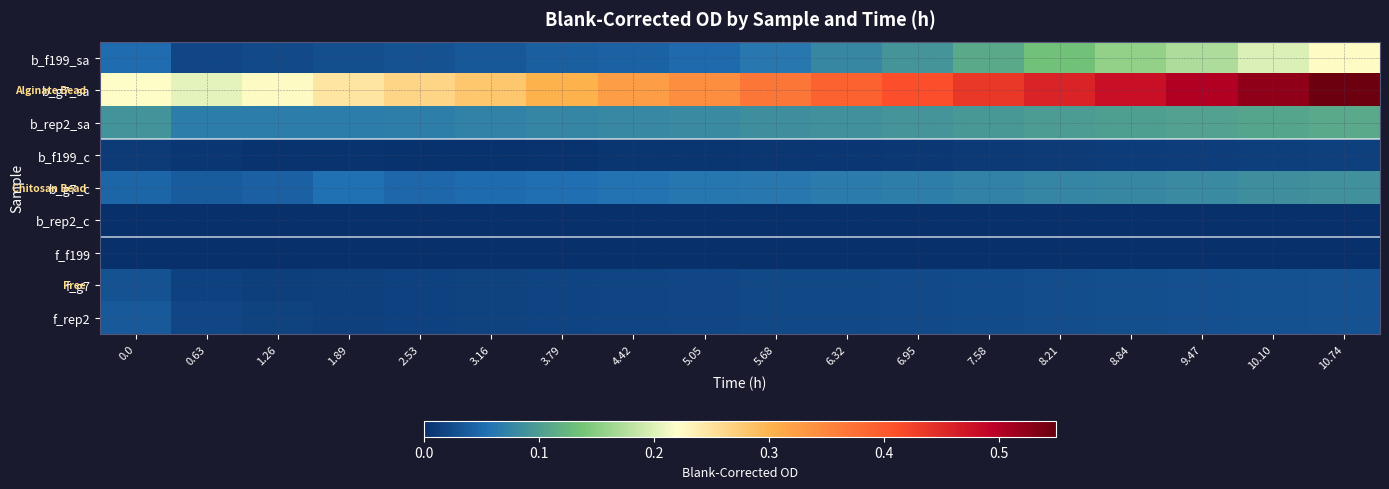

Reading left to right, what are all the values shown in this chart?

b_f199_sa: 0.0=0.1	0.63=0.0	1.26=0.0	1.89=0.0	2.53=0.0	3.16=0.0	3.79=0.0	4.42=0.0	5.05=0.1	5.68=0.1	6.32=0.1	6.95=0.1	7.58=0.1	8.21=0.1	8.84=0.2	9.47=0.2	10.10=0.2	10.74=0.2
b_g7_sa: 0.0=0.2	0.63=0.2	1.26=0.2	1.89=0.2	2.53=0.3	3.16=0.3	3.79=0.3	4.42=0.3	5.05=0.3	5.68=0.4	6.32=0.4	6.95=0.4	7.58=0.4	8.21=0.5	8.84=0.5	9.47=0.5	10.10=0.5	10.74=0.5
b_rep2_sa: 0.0=0.1	0.63=0.1	1.26=0.1	1.89=0.1	2.53=0.1	3.16=0.1	3.79=0.1	4.42=0.1	5.05=0.1	5.68=0.1	6.32=0.1	6.95=0.1	7.58=0.1	8.21=0.1	8.84=0.1	9.47=0.1	10.10=0.1	10.74=0.1
b_f199_c: 0.0=0.0	0.63=0.0	1.26=0.0	1.89=0.0	2.53=0.0	3.16=0.0	3.79=0.0	4.42=0.0	5.05=0.0	5.68=0.0	6.32=0.0	6.95=0.0	7.58=0.0	8.21=0.0	8.84=0.0	9.47=0.0	10.10=0.0	10.74=0.0
b_g7_c: 0.0=0.0	0.63=0.0	1.26=0.0	1.89=0.1	2.53=0.0	3.16=0.1	3.79=0.1	4.42=0.1	5.05=0.1	5.68=0.1	6.32=0.1	6.95=0.1	7.58=0.1	8.21=0.1	8.84=0.1	9.47=0.1	10.10=0.1	10.74=0.1
b_rep2_c: 0.0=0.0	0.63=0.0	1.26=0.0	1.89=0.0	2.53=0.0	3.16=0.0	3.79=0.0	4.42=0.0	5.05=0.0	5.68=0.0	6.32=0.0	6.95=0.0	7.58=0.0	8.21=0.0	8.84=0.0	9.47=0.0	10.10=0.0	10.74=0.0
f_f199: 0.0=0.0	0.63=0.0	1.26=0.0	1.89=0.0	2.53=0.0	3.16=0.0	3.79=0.0	4.42=0.0	5.05=0.0	5.68=0.0	6.32=0.0	6.95=0.0	7.58=0.0	8.21=0.0	8.84=0.0	9.47=0.0	10.10=0.0	10.74=0.0
f_g7: 0.0=0.0	0.63=0.0	1.26=0.0	1.89=0.0	2.53=0.0	3.16=0.0	3.79=0.0	4.42=0.0	5.05=0.0	5.68=0.0	6.32=0.0	6.95=0.0	7.58=0.0	8.21=0.0	8.84=0.0	9.47=0.0	10.10=0.0	10.74=0.0
f_rep2: 0.0=0.0	0.63=0.0	1.26=0.0	1.89=0.0	2.53=0.0	3.16=0.0	3.79=0.0	4.42=0.0	5.05=0.0	5.68=0.0	6.32=0.0	6.95=0.0	7.58=0.0	8.21=0.0	8.84=0.0	9.47=0.0	10.10=0.0	10.74=0.0